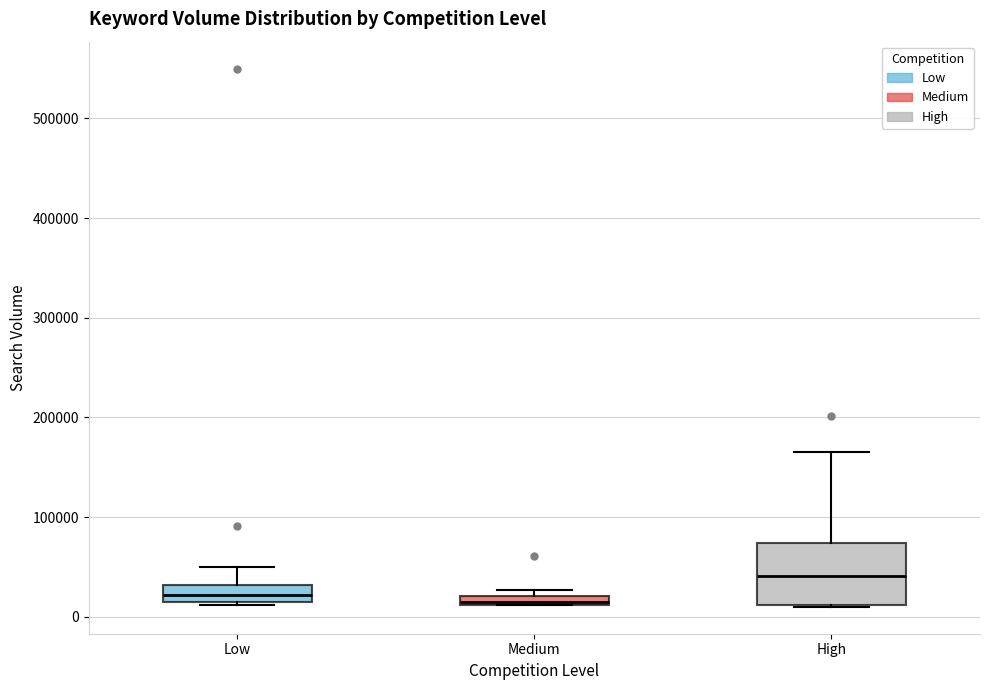

Which box is the tallest, from its lower edge to its upper edge?

High